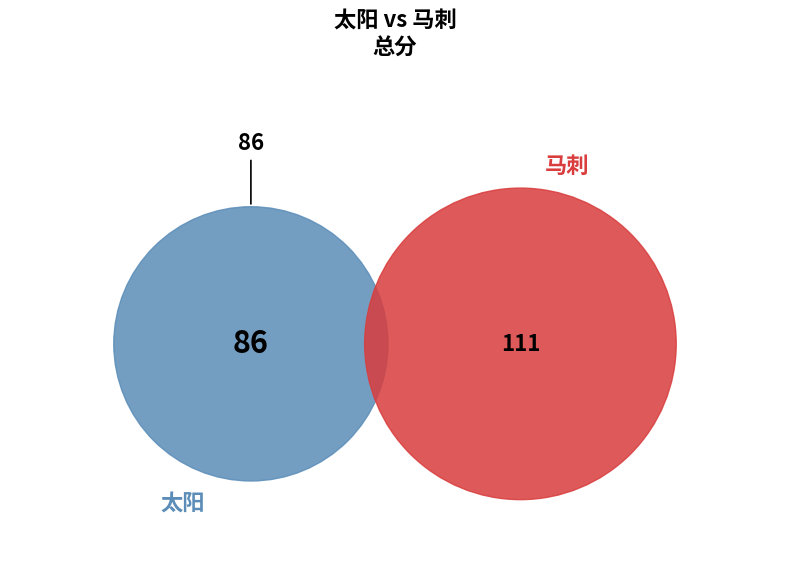

To the nearest percent, what percentage of the pie is 马刺?

56%